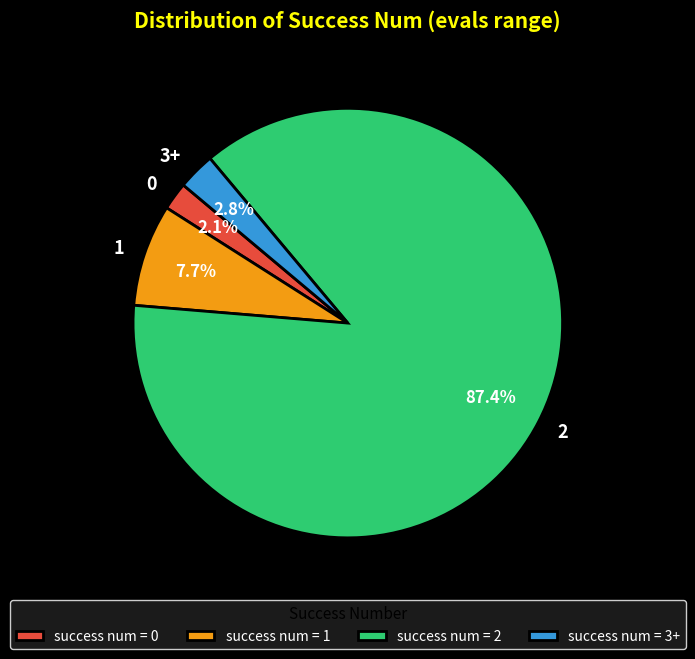

Which category accounts for the majority?

2